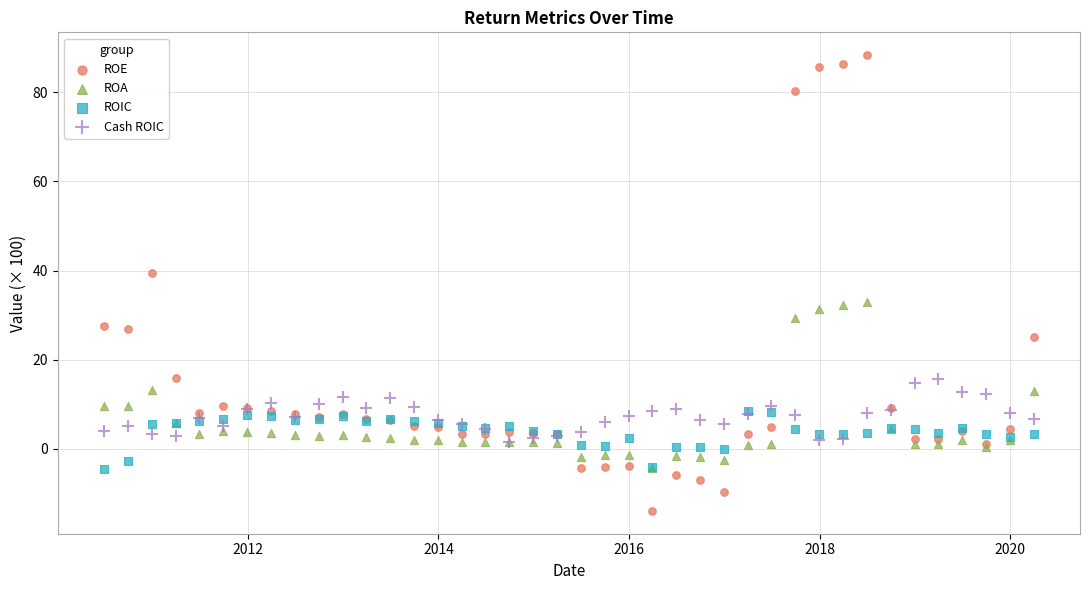

Which series contains the lowest Y value?

ROE